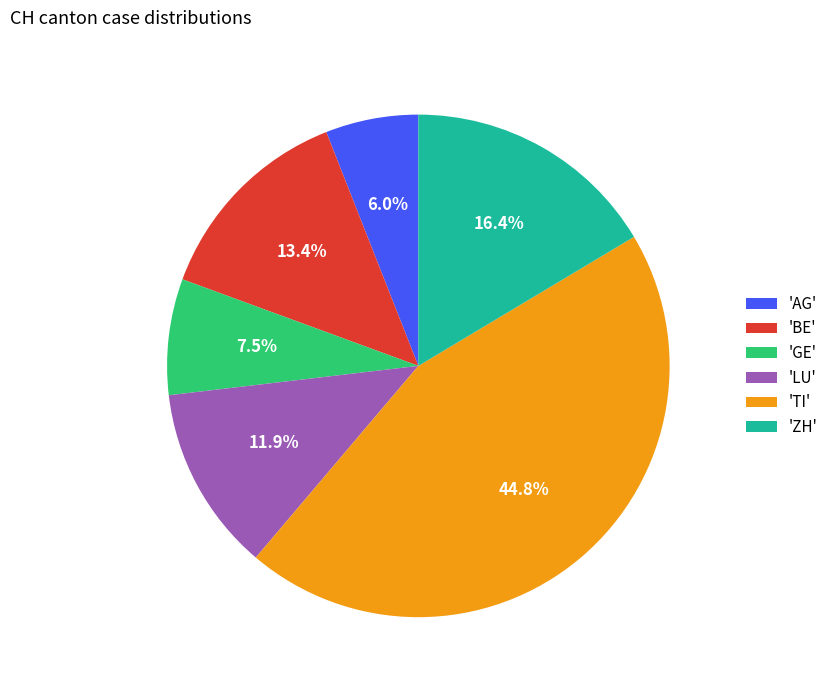

What portion of the pie excludes 'AG'?

94.0%